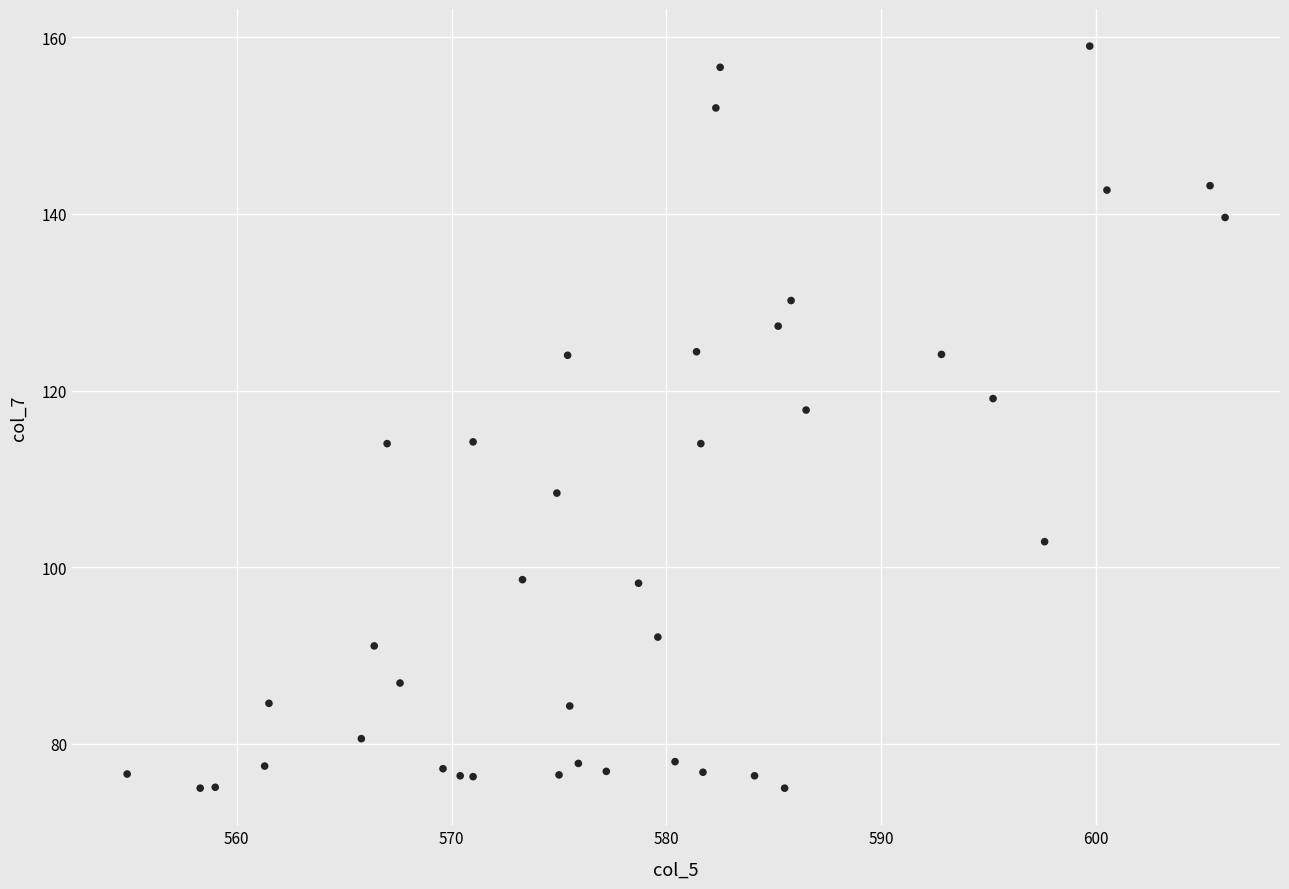

What is the range of Y values (max minus min)?

84.0